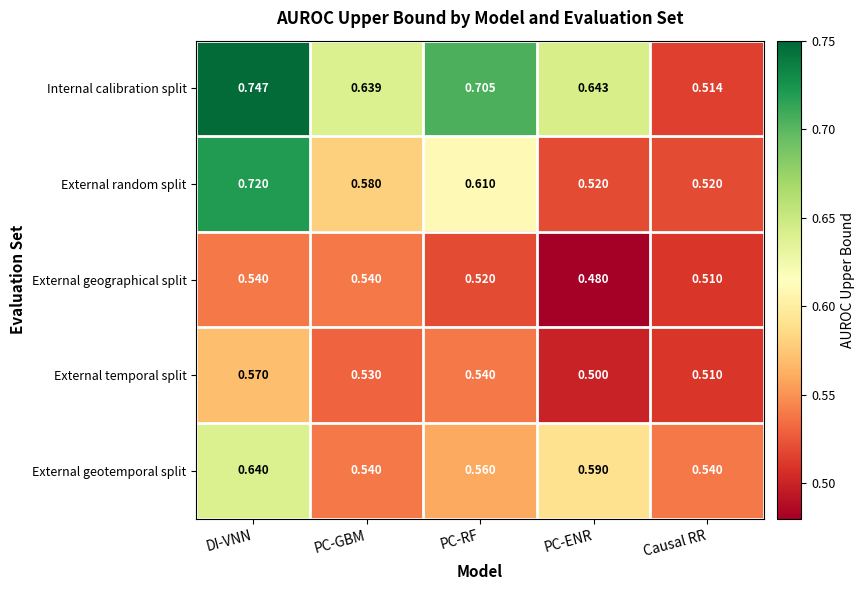

Which series has the widest spread of values?

Internal calibration split